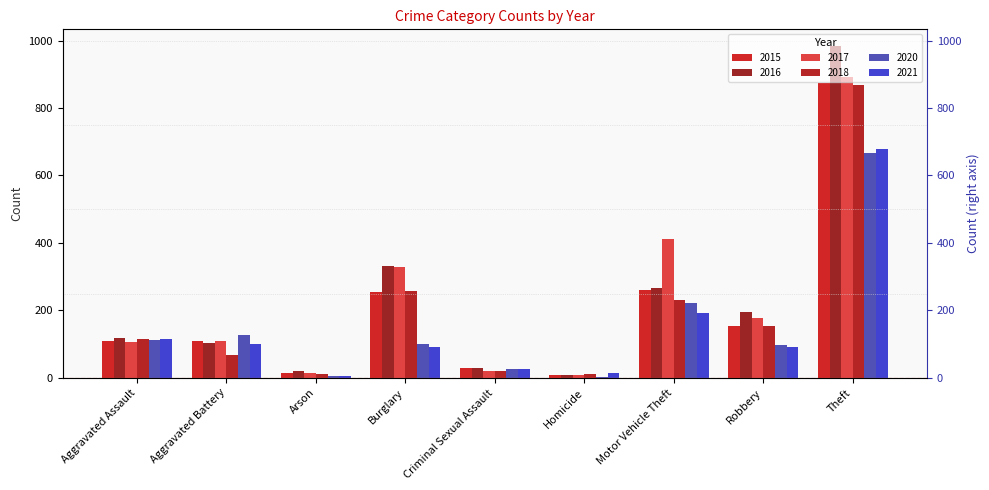

Are the bars horizontal?

No